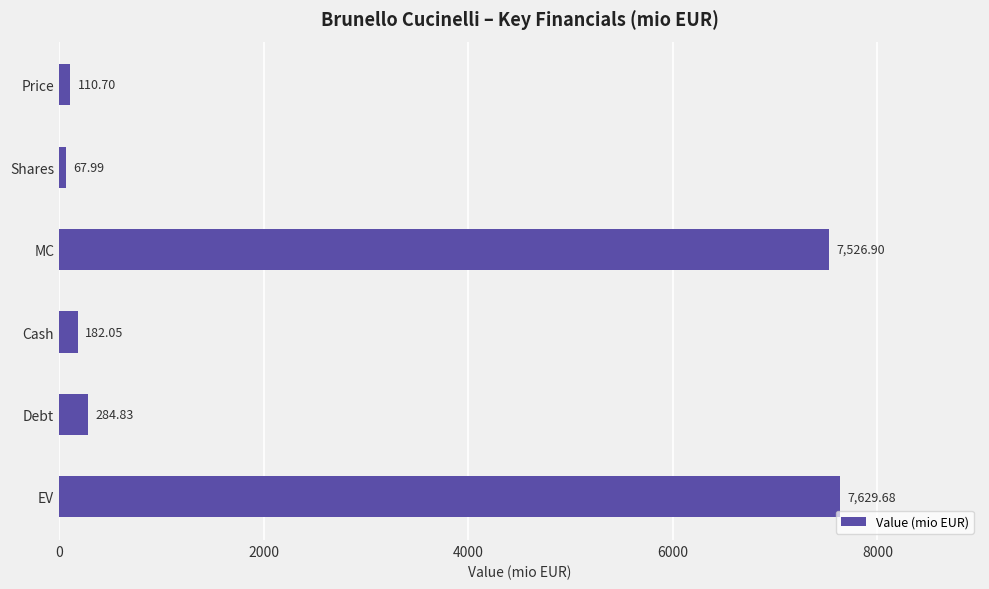

How many bars are there in total?

6